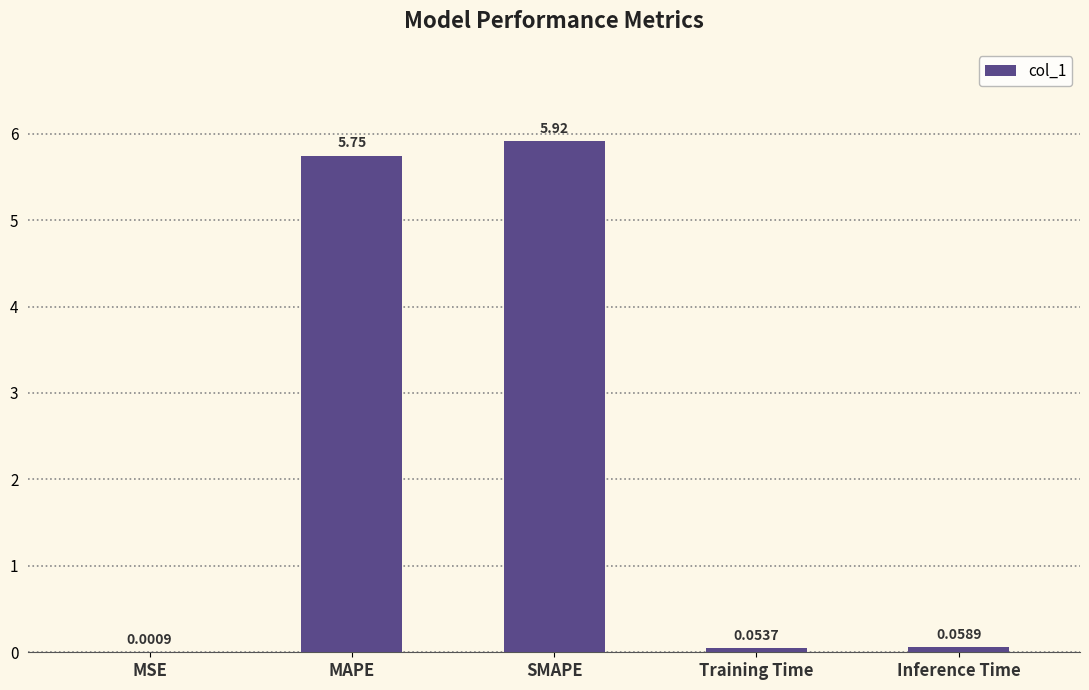

Are the bars horizontal?

No